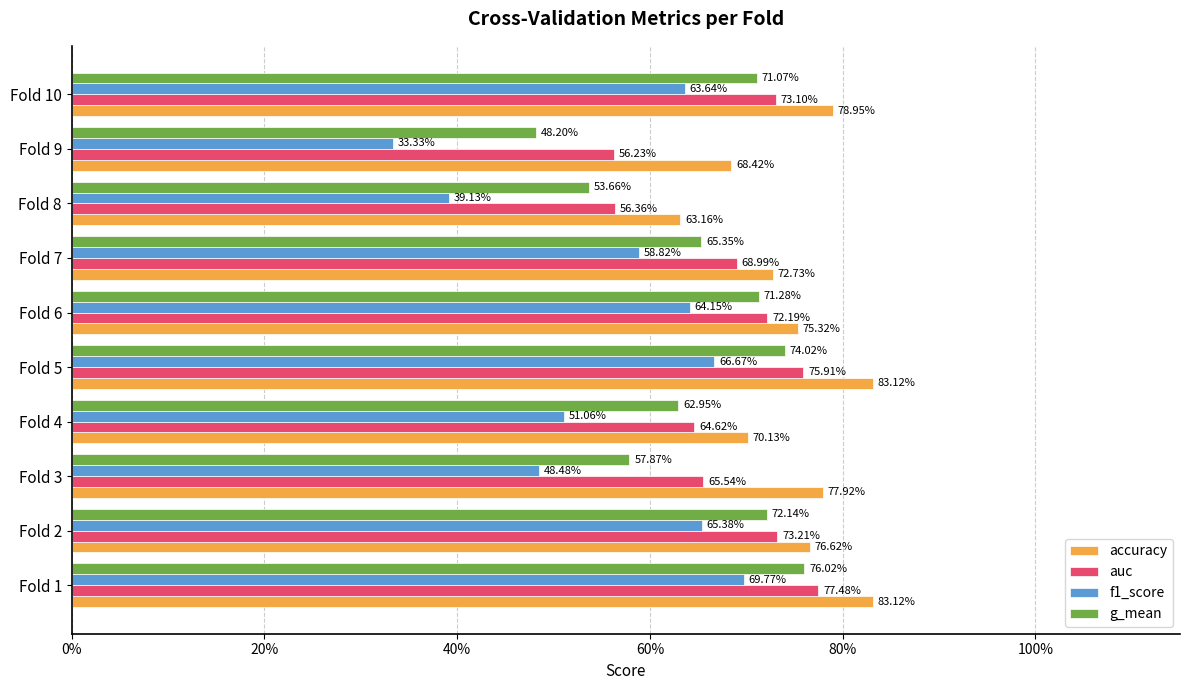

What is the minimum value shown in the chart?

0.3